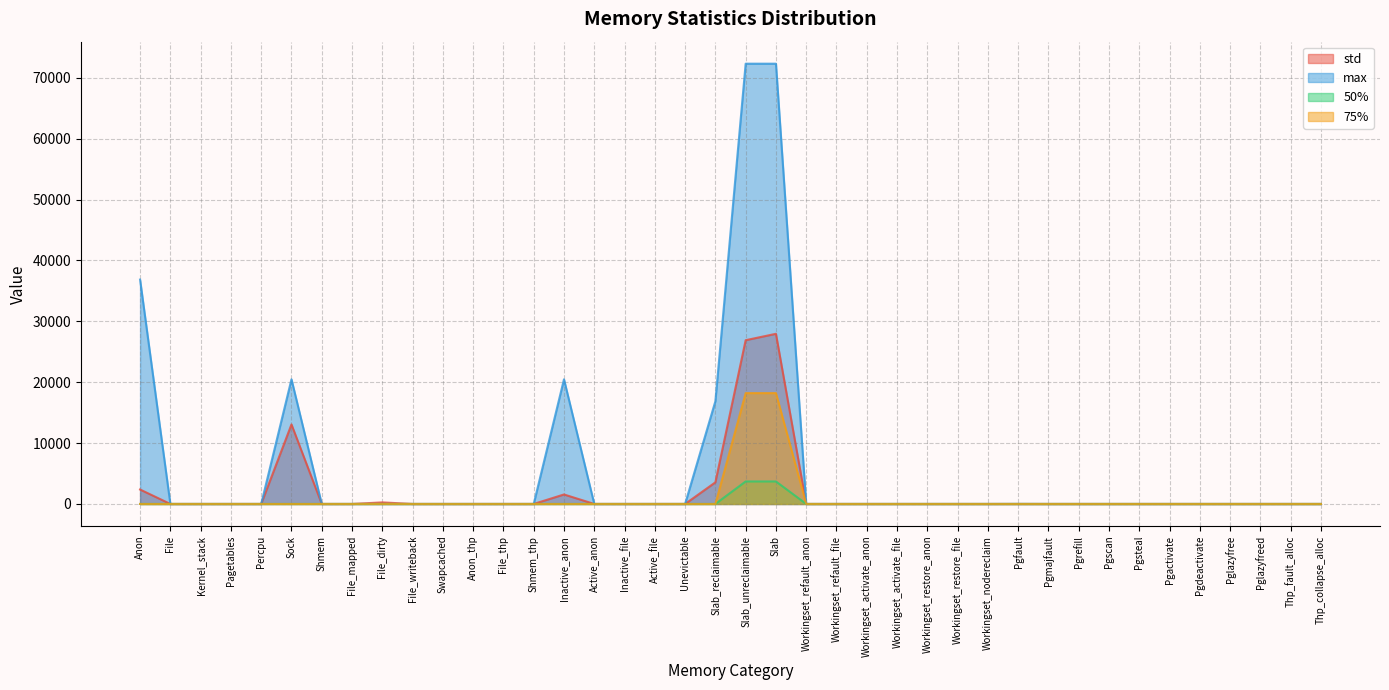

True or false: 75% and 50% intersect in this chart.

False